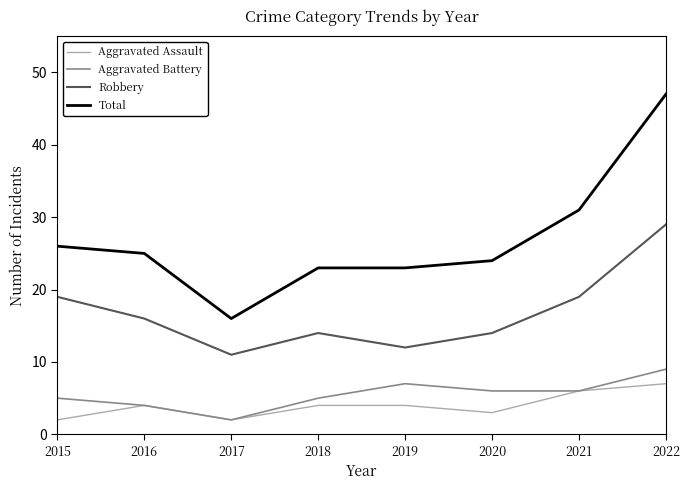

What is the sum of all Aggravated Assault values?

32